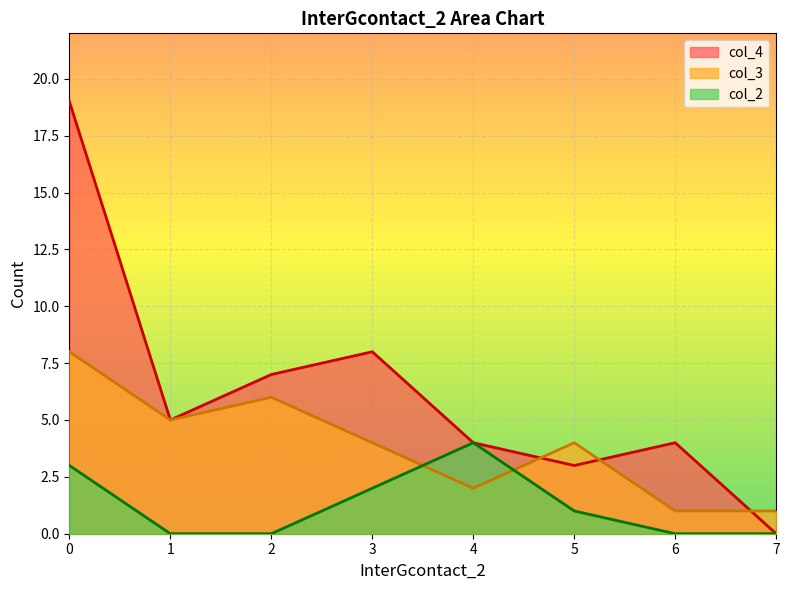

What is the difference between the col_2 values at 4 and 5?

3